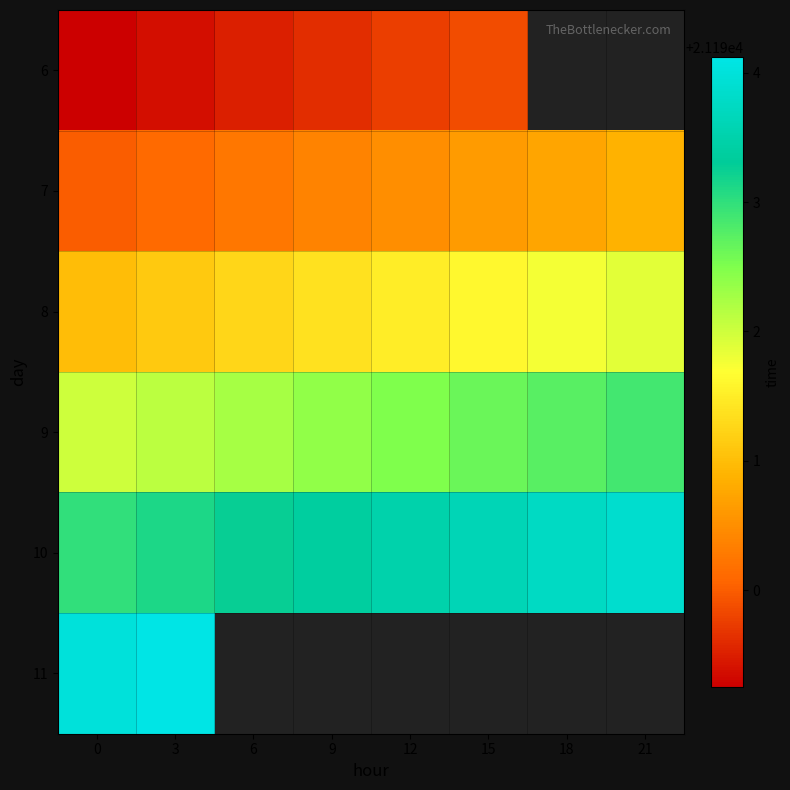

What is the spread (max minus min) of values at 3?

4.8